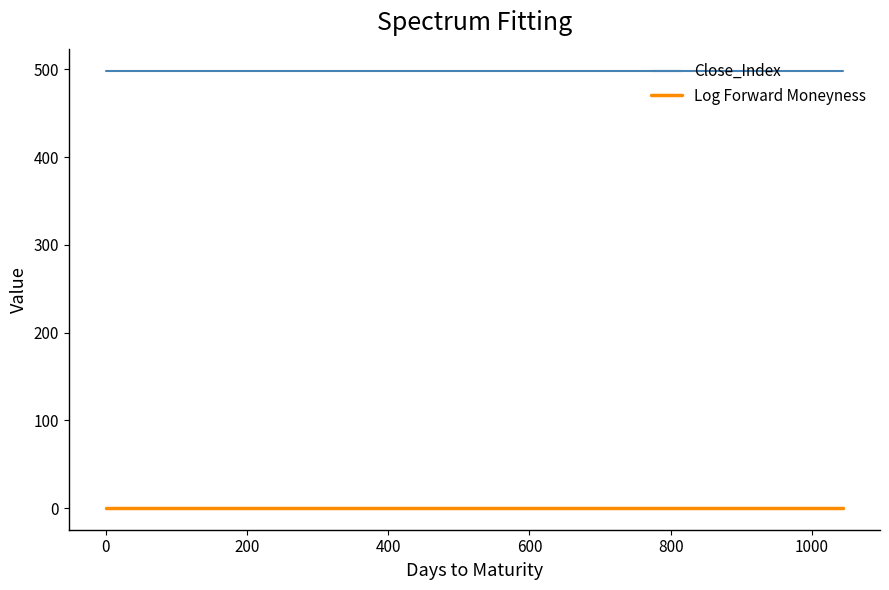

Reading right to left, list all the values displayed in this chart.

Close_Index: 497.7	497.7	497.7	497.7	497.7	497.7	497.7	497.7	497.7	497.7	497.7	497.7	497.7	497.7	497.7	497.7	497.7	497.7	497.7	497.7	497.7	497.7	497.7	497.7	497.7	497.7	497.7	497.7	497.7	497.7	497.7	497.7	497.7	497.7	497.7	497.7
Log Forward Moneyness: 0.2	0.2	0.2	0.2	0.2	0.2	0.2	0.2	0.2	0.2	0.2	0.2	0.2	0.2	0.2	0.2	0.2	0.2	0.2	0.2	0.2	0.2	0.2	0.2	0.2	0.2	0.2	0.2	0.2	0.2	0.2	0.2	0.2	0.2	0.2	0.2